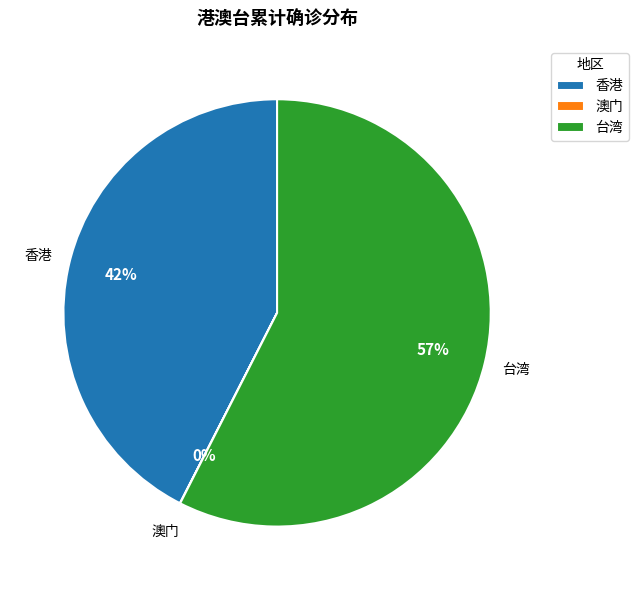

Is it true that 香港 is 42% of the pie?

True